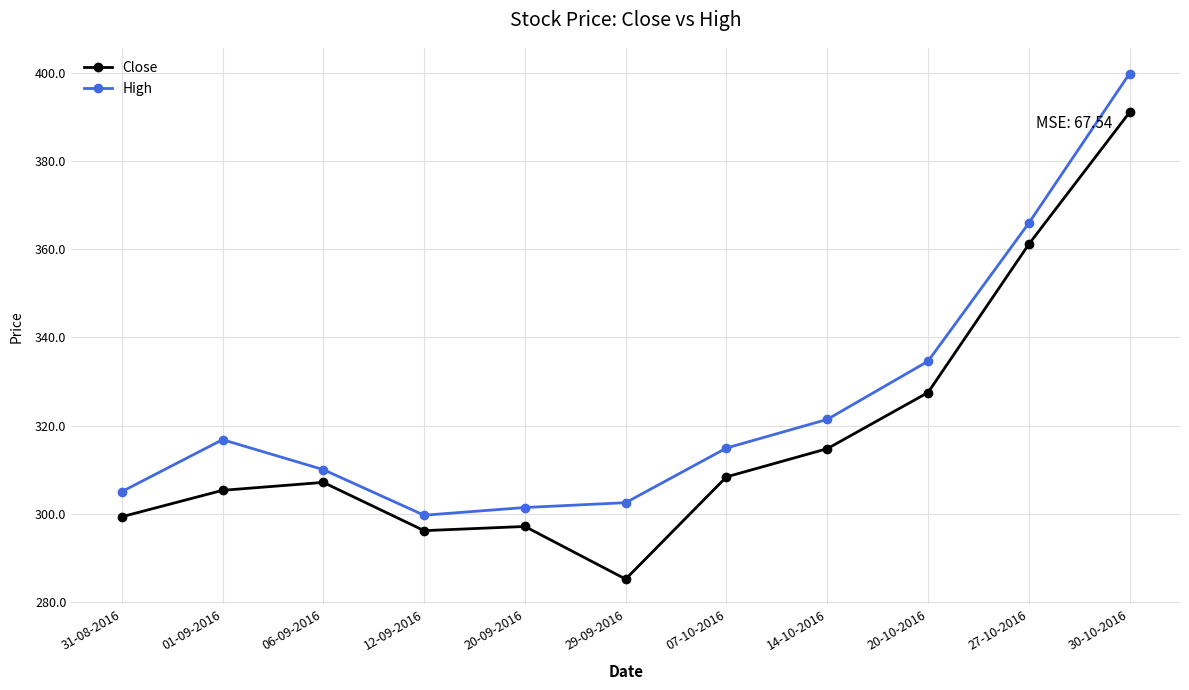

At which category is the sum across all series the highest?

30-10-2016